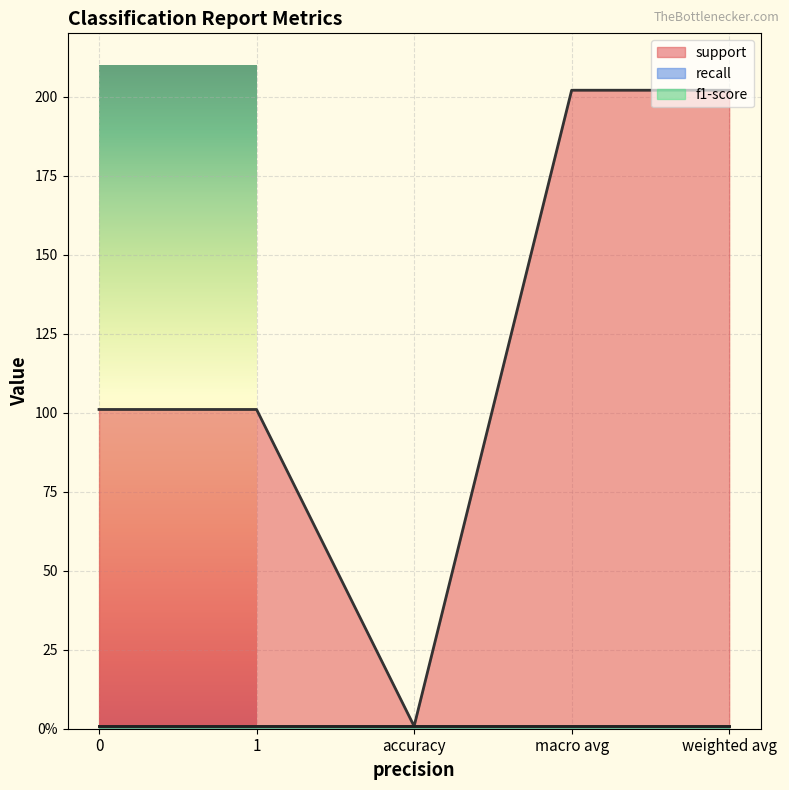

What is the maximum value shown in the chart?

202.0